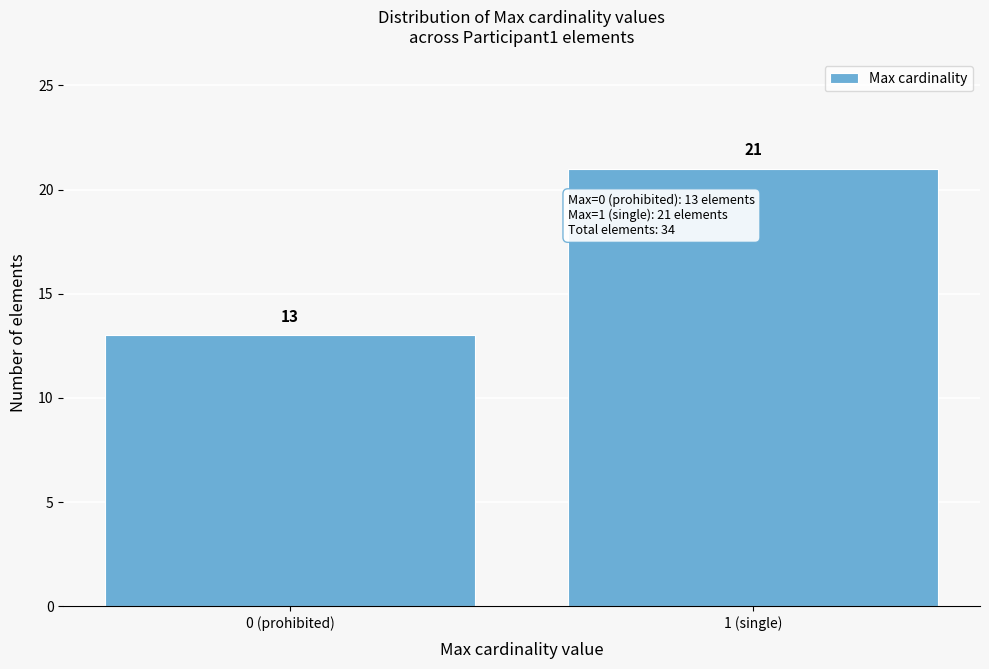

Reading right to left, transcribe all the data shown in this chart.

1 (single)=21	0 (prohibited)=13